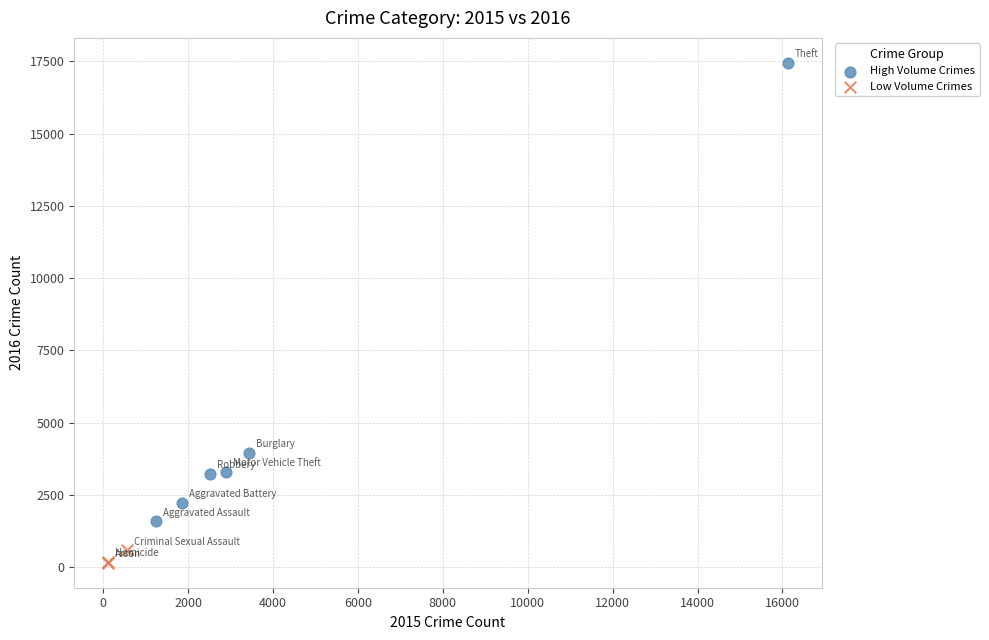

Which series contains the lowest Y value?

Low Volume Crimes